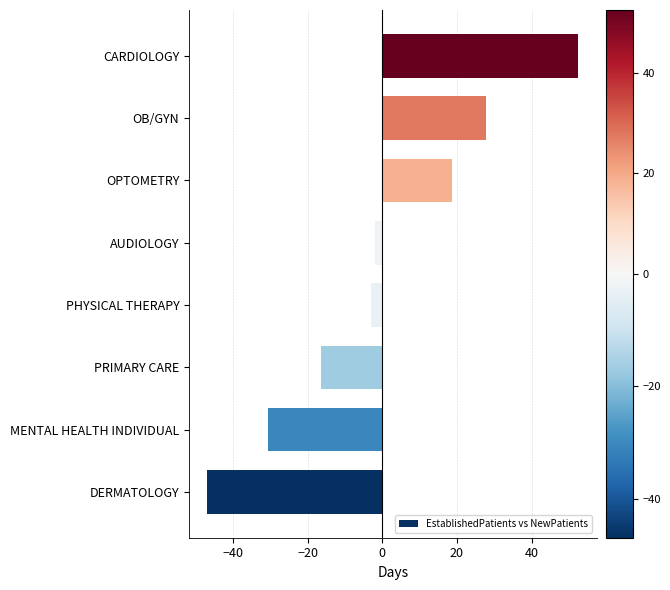

What is the difference between the maximum and second lowest values?

83.0